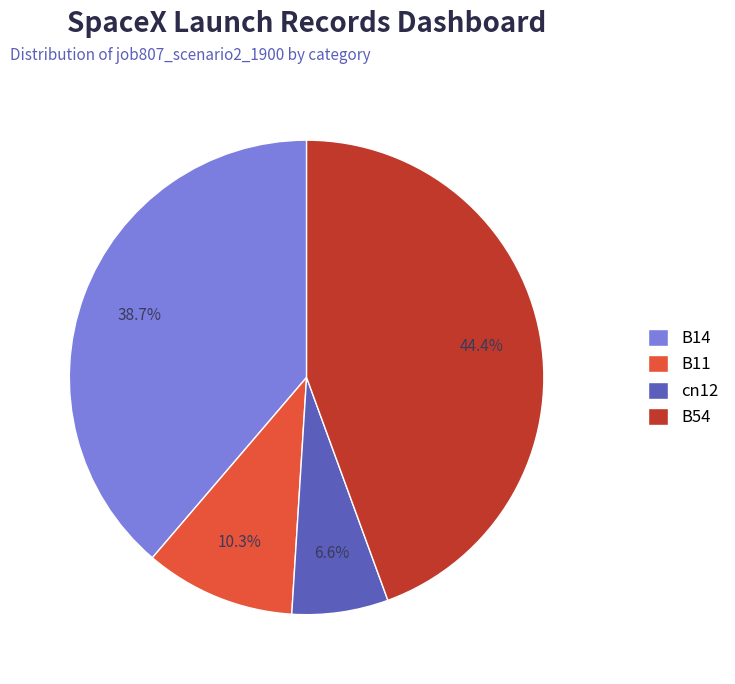

Which has a higher value, B11 or cn12?

B11